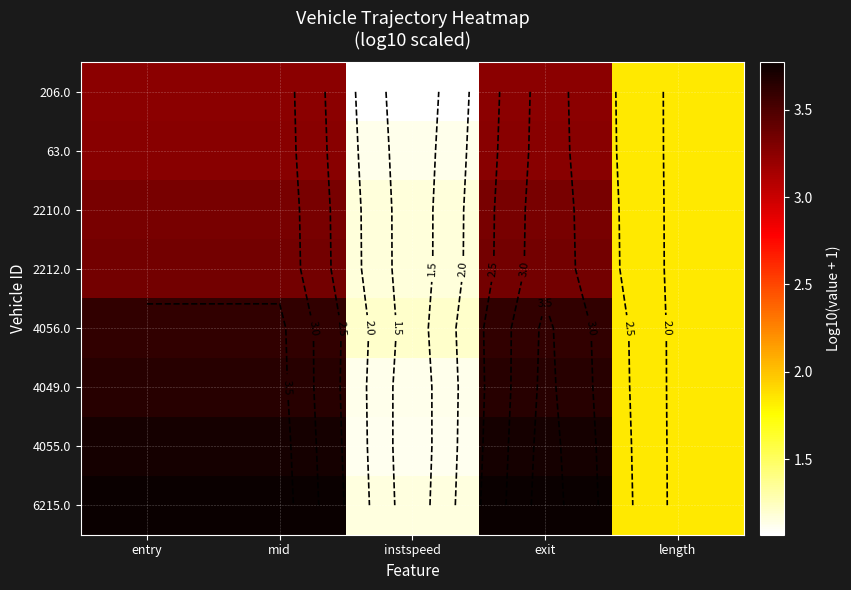

How many values in the 4056.0 series exceed 3?

3